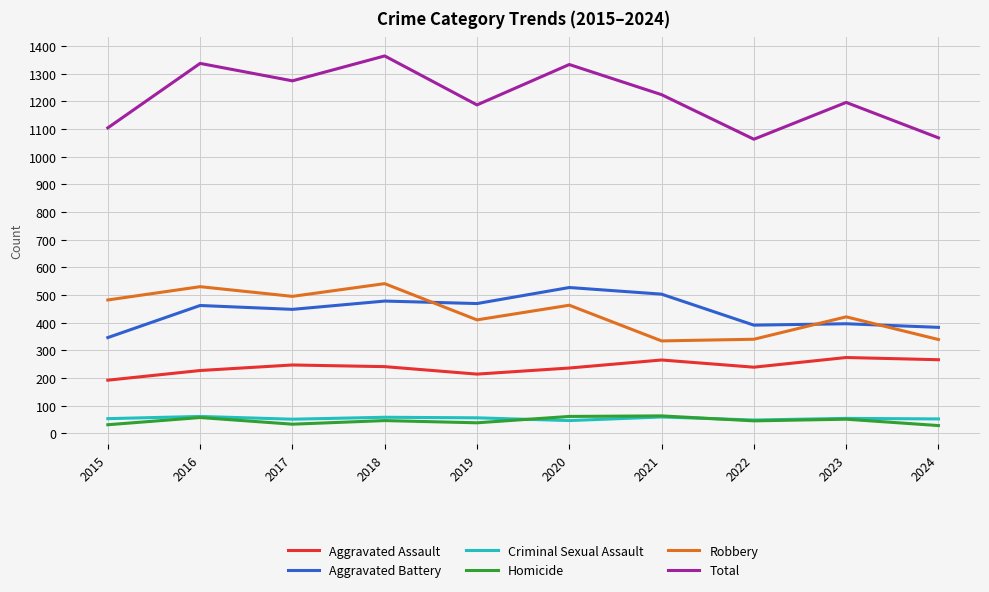

True or false: Aggravated Assault has more than 1 points higher than both neighbors.

True